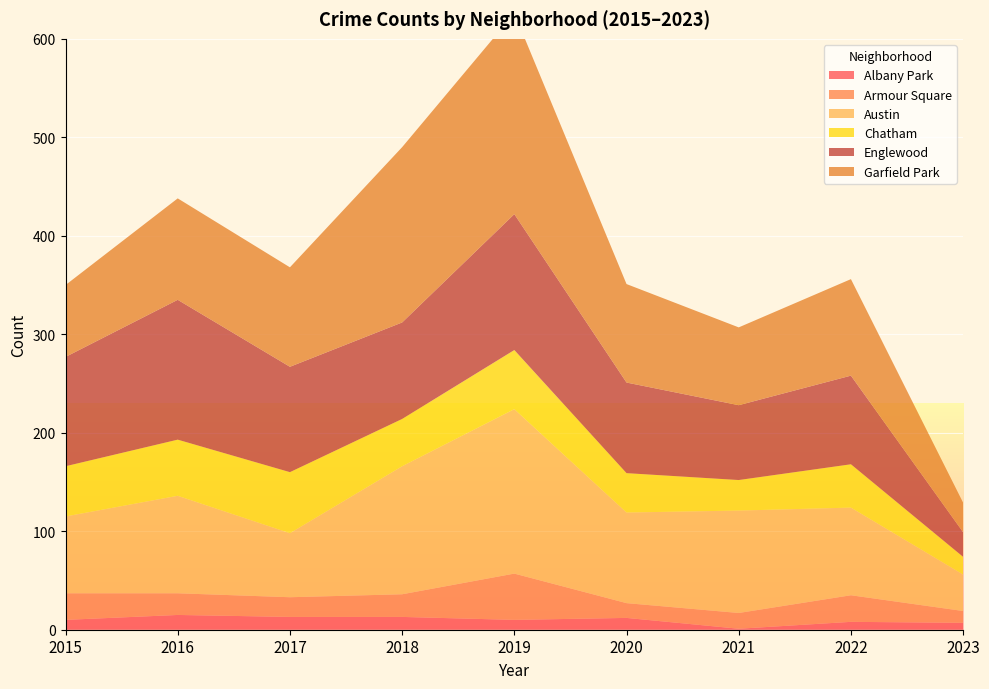

Reading left to right, list all the values displayed in this chart.

Albany Park: 2015=10	2016=15	2017=13	2018=13	2019=10	2020=12	2021=1	2022=8	2023=7
Armour Square: 2015=27	2016=22	2017=20	2018=23	2019=47	2020=15	2021=16	2022=27	2023=12
Austin: 2015=78	2016=99	2017=65	2018=130	2019=167	2020=92	2021=104	2022=89	2023=37
Chatham: 2015=51	2016=57	2017=62	2018=48	2019=60	2020=40	2021=31	2022=44	2023=18
Englewood: 2015=111	2016=142	2017=107	2018=98	2019=138	2020=92	2021=76	2022=90	2023=25
Garfield Park: 2015=73	2016=103	2017=101	2018=178	2019=204	2020=100	2021=79	2022=98	2023=30